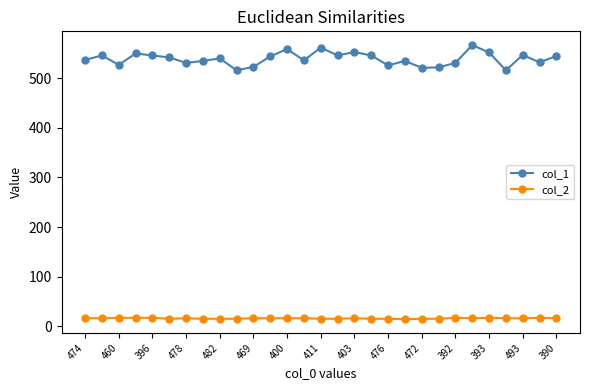

List the series in order of their overall mean, lowest first.

col_2, col_1